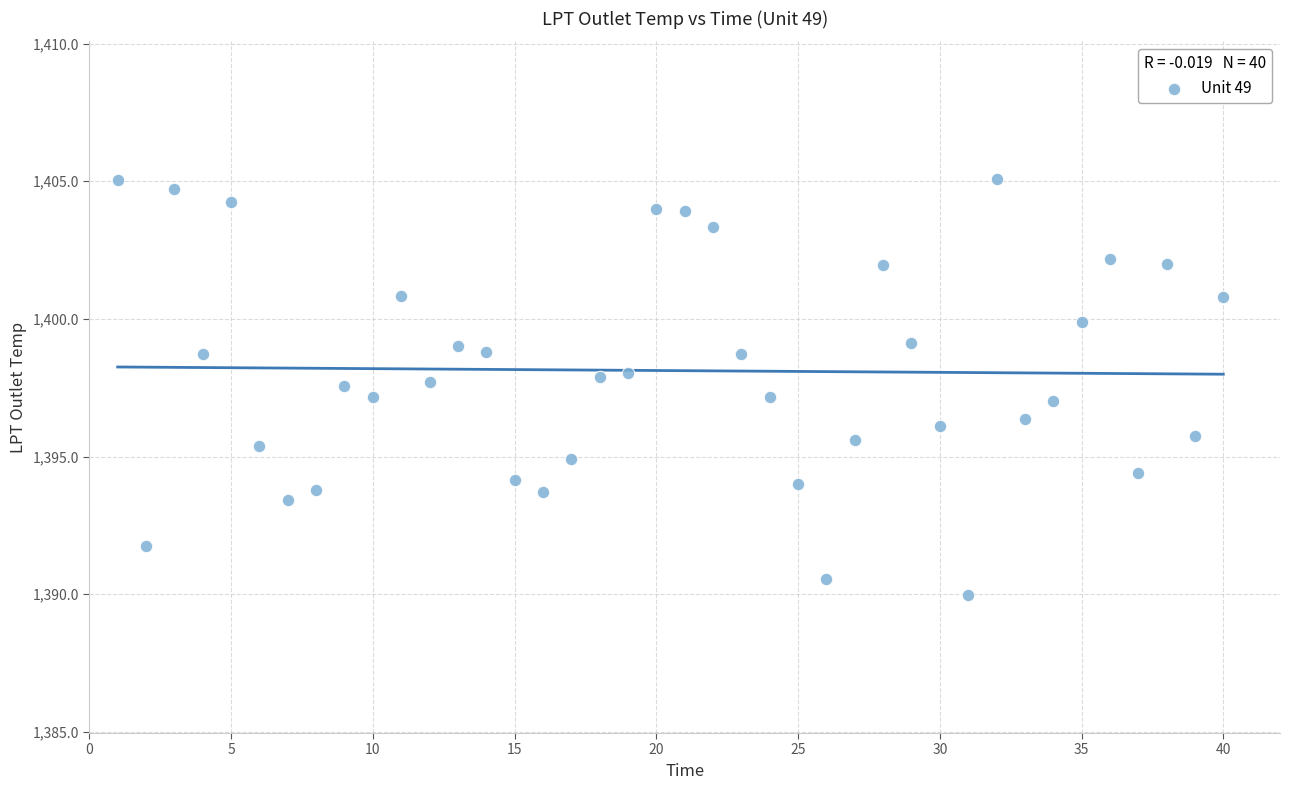

What is the range of Y values (max minus min)?

15.1